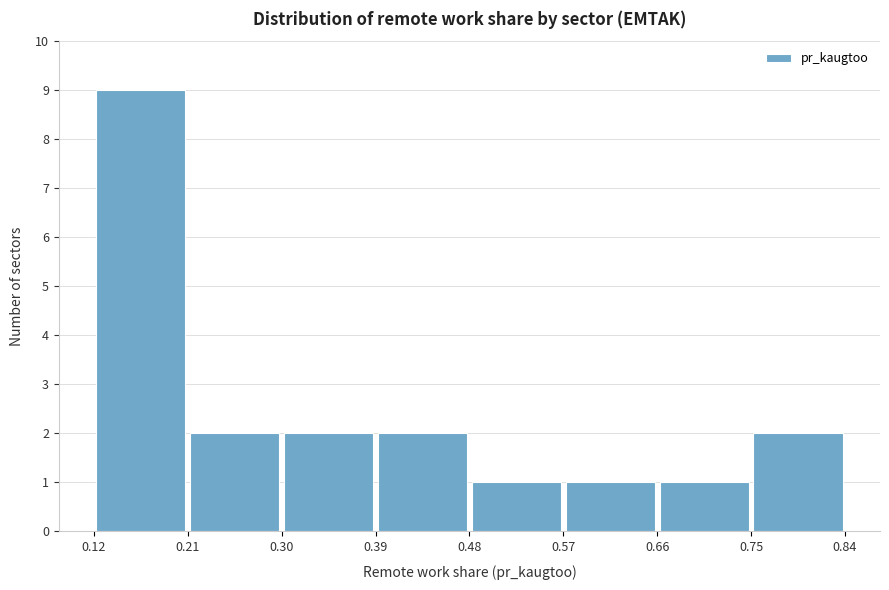

How tall is the bar that spans 0.30 to 0.39 on the x-axis? The values are not printed on the chart, so give them approximately, as read against the axis.

2